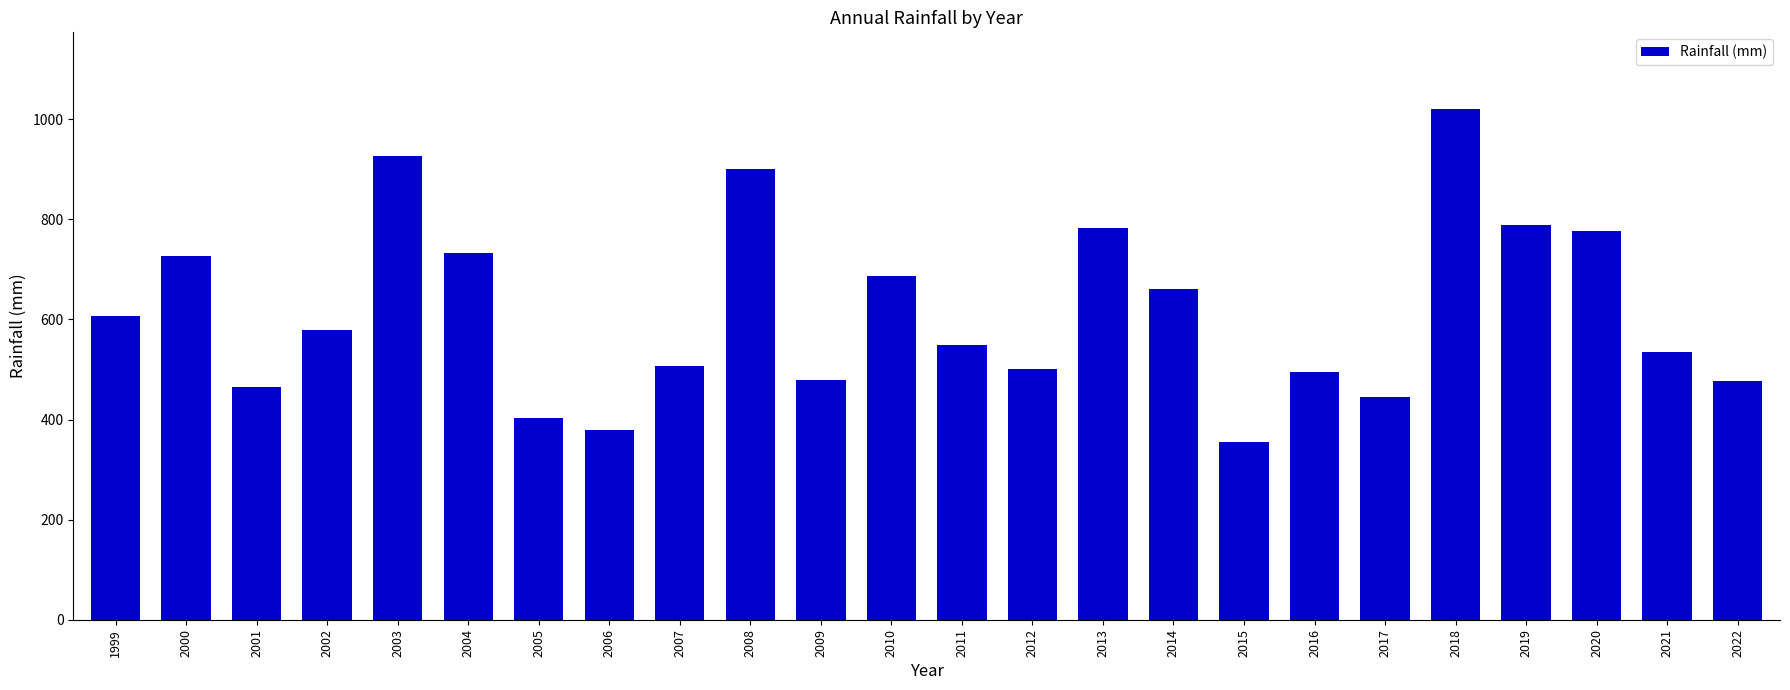

What is the greatest value displayed?

1020.7